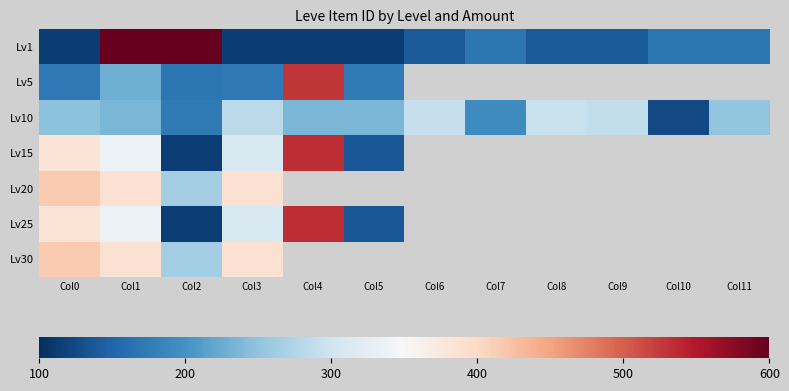

Which series changed the most between Col2 and Col5?

Lv1